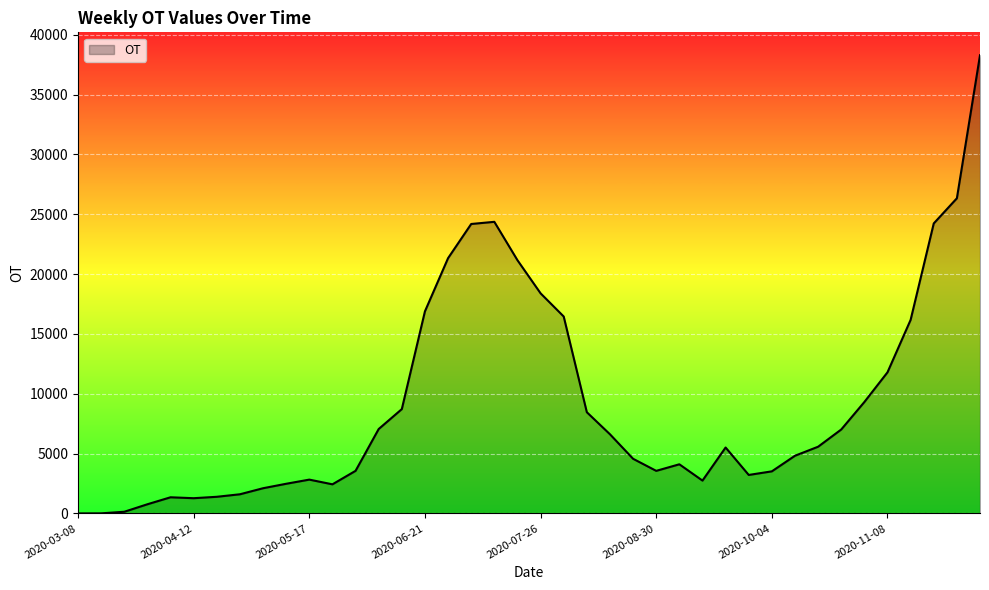

What is the difference between the maximum and minimum values?

38278